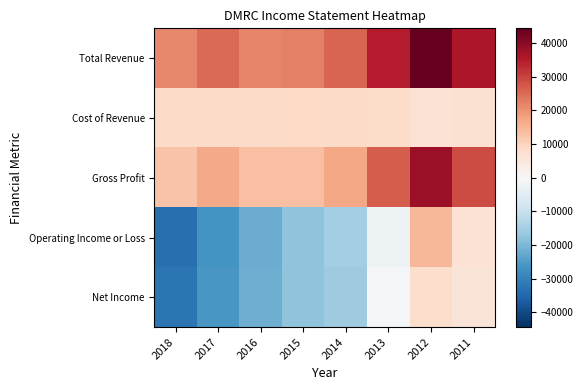

Which series has the widest spread of values?

Operating Income or Loss